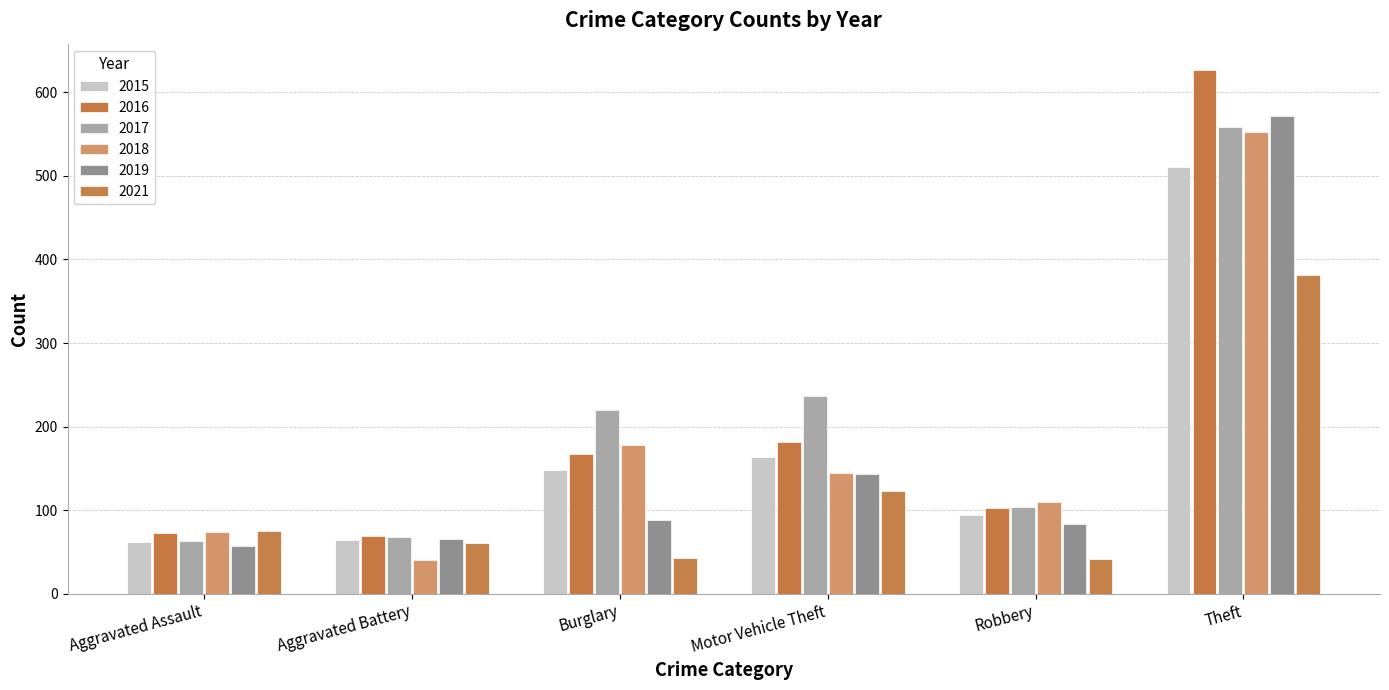

What is the smallest value displayed?

40